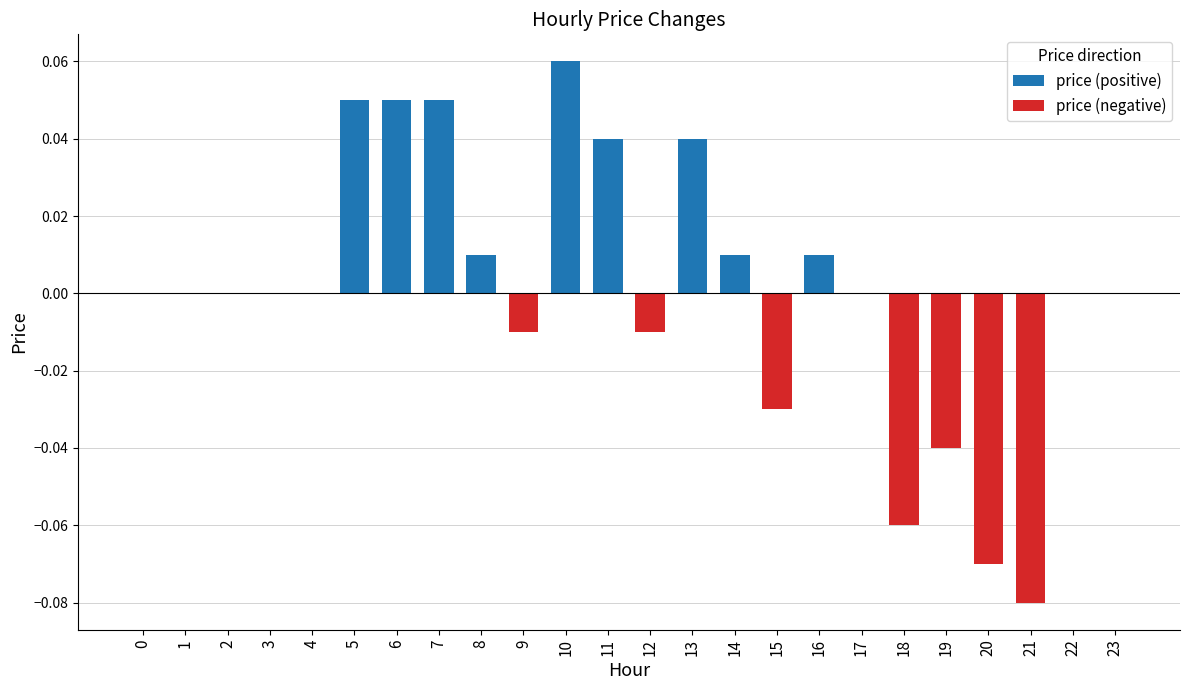

What is the greatest value displayed?

0.1